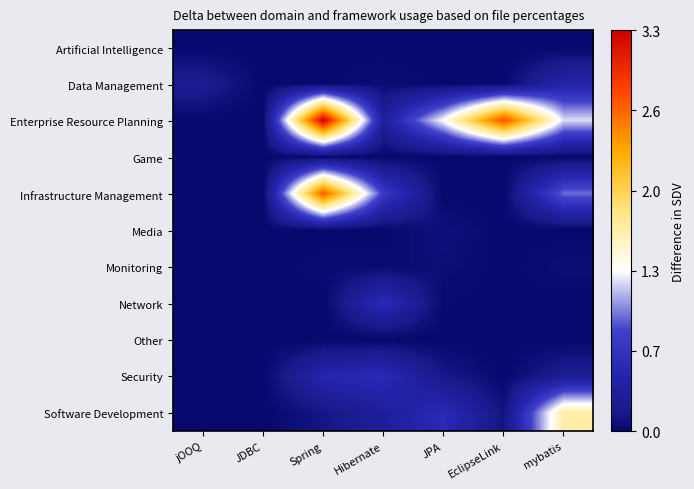

At which category does the chart reach its minimum across all series?

jOOQ